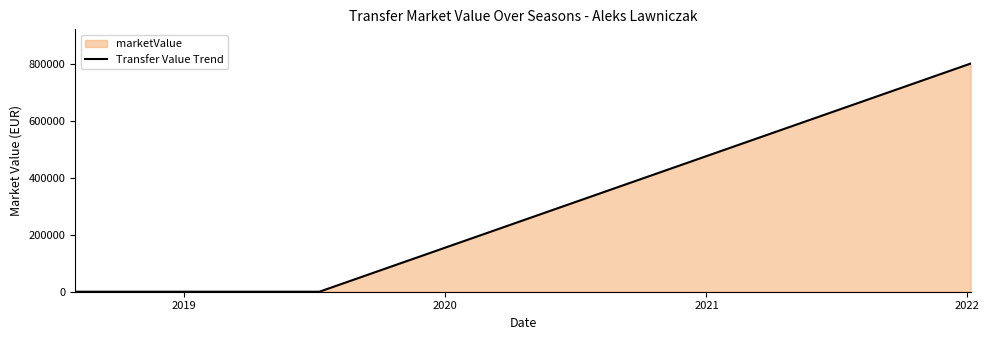

How many values are above zero?

1